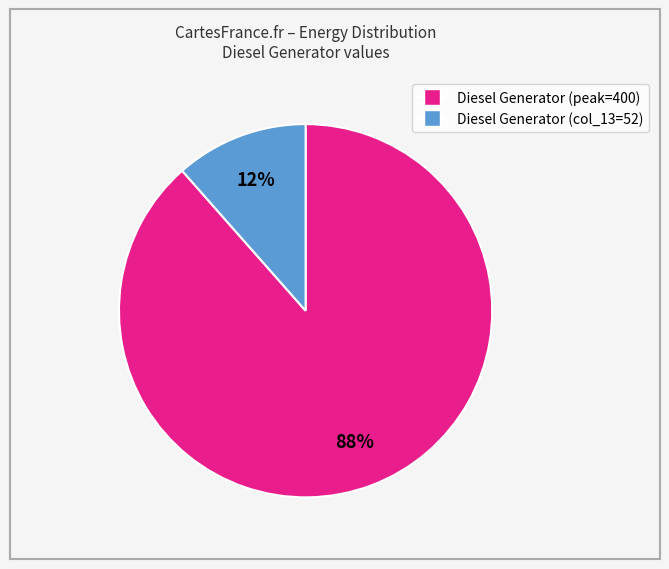

Rank the categories by value from lowest to highest.

Diesel Generator (col_13=52), Diesel Generator (peak=400)